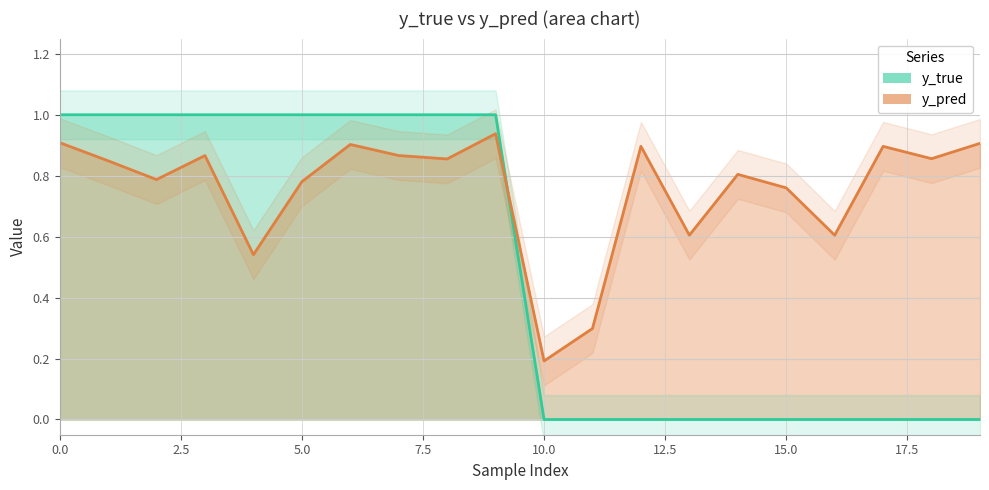

True or false: y_pred has more than 2 points higher than both neighbors.

True